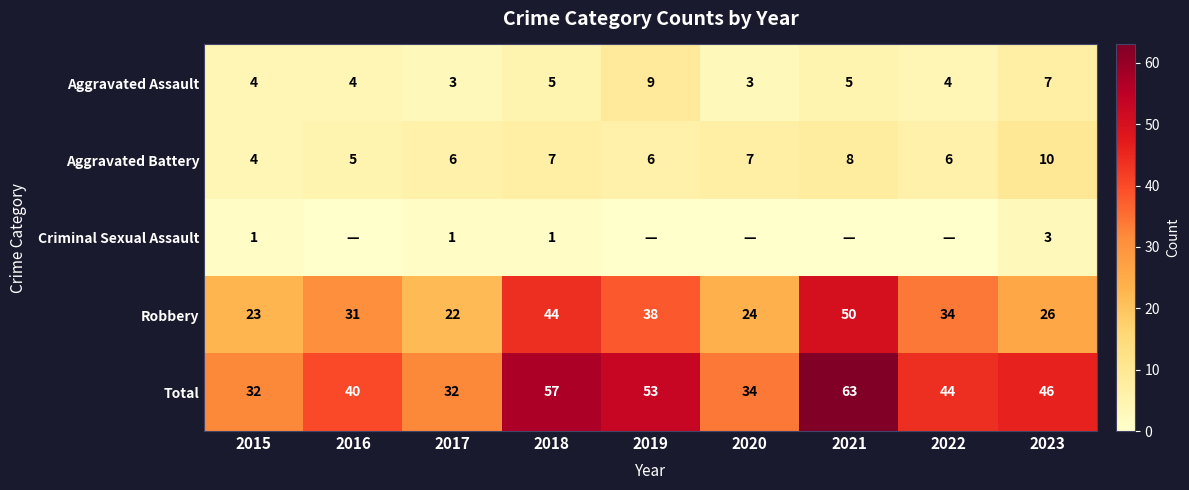

Which has a higher value, 2017 or 2021?

2021